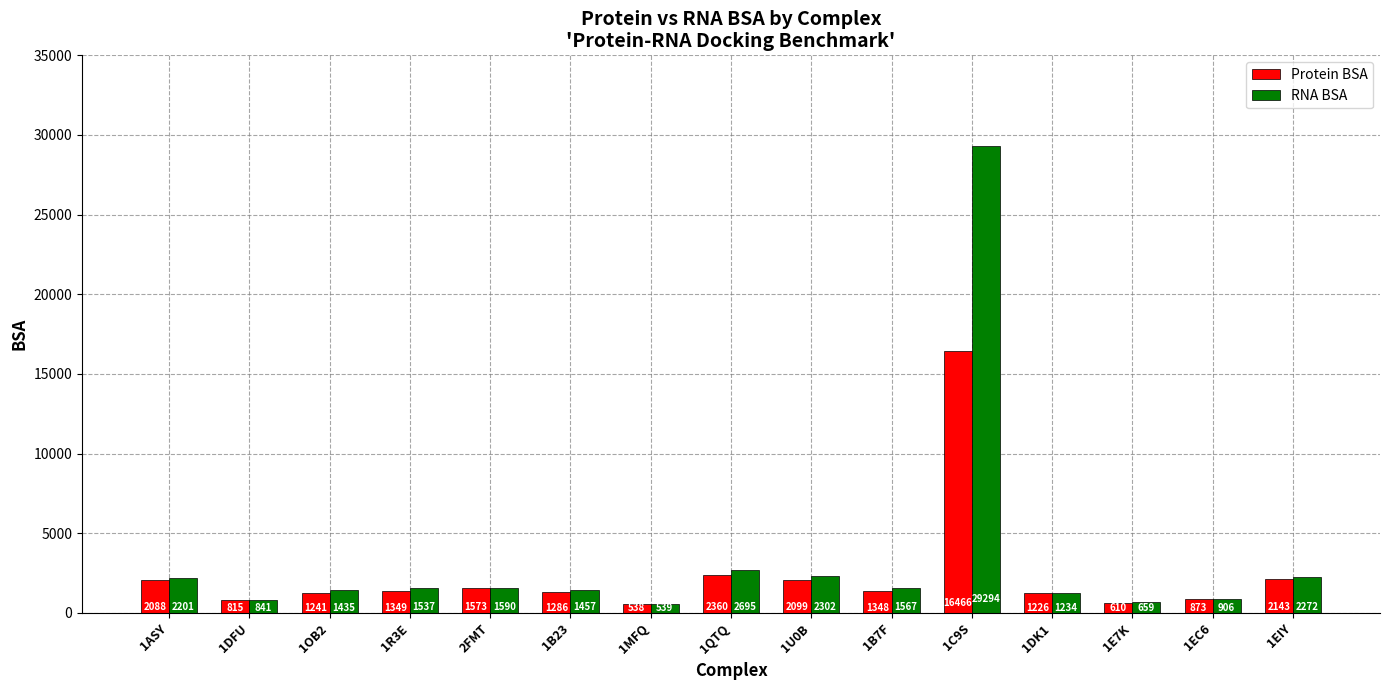

What is the label of the 9th bar from the right?

1MFQ